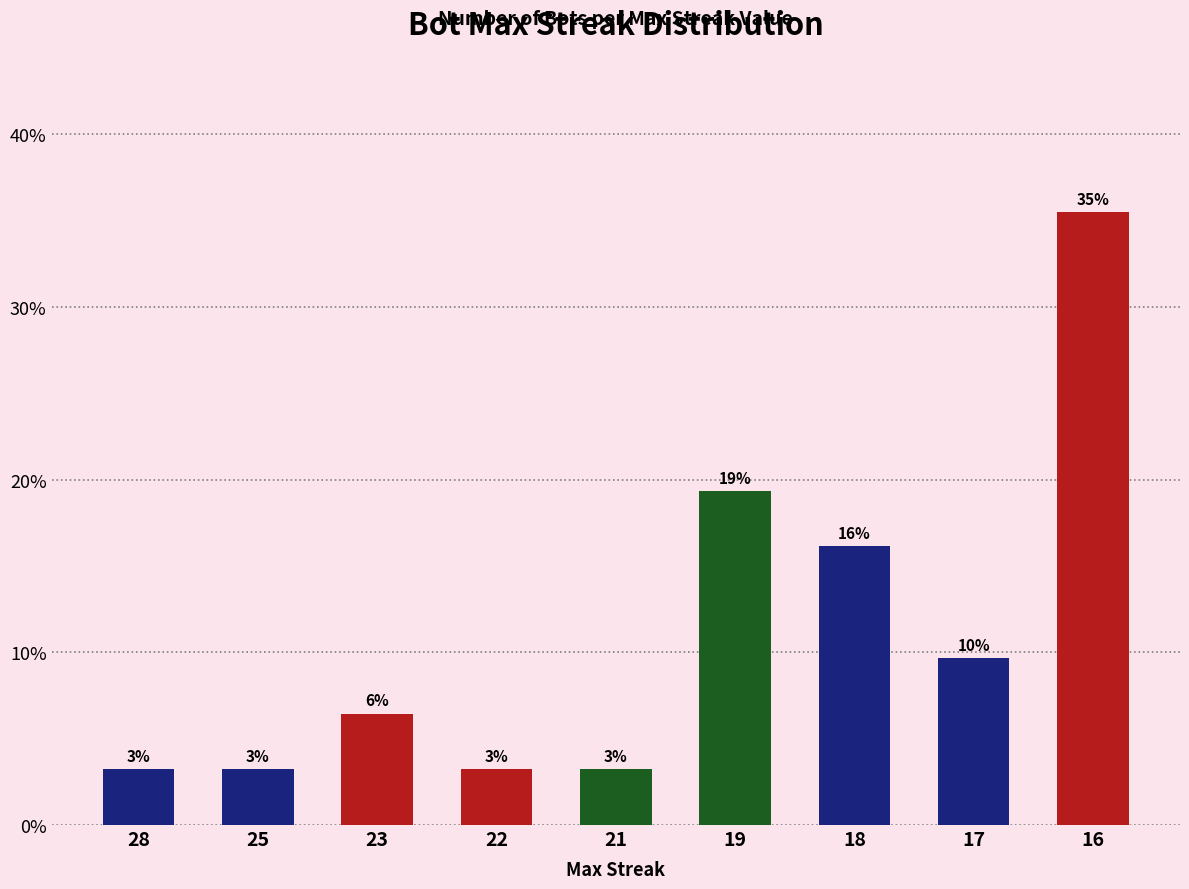

List the labels in order of value, largest first.

16, 19, 18, 17, 23, 28, 25, 22, 21